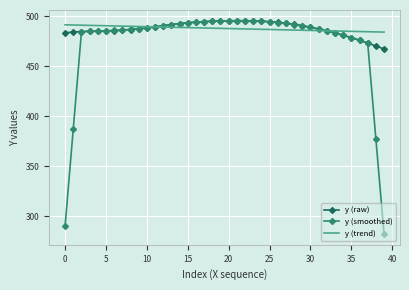

What is the minimum value for y (trend)?

484.2